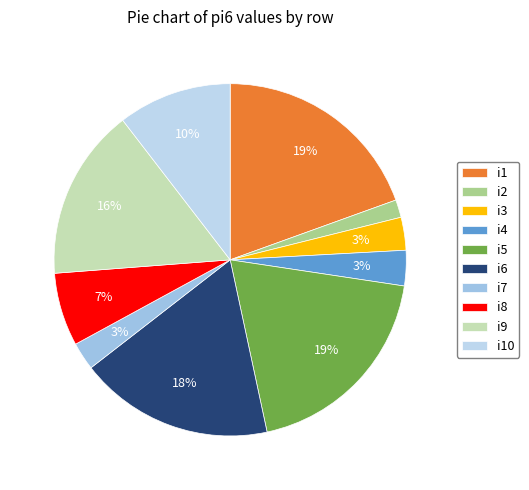

Which slice is the smallest?

i2